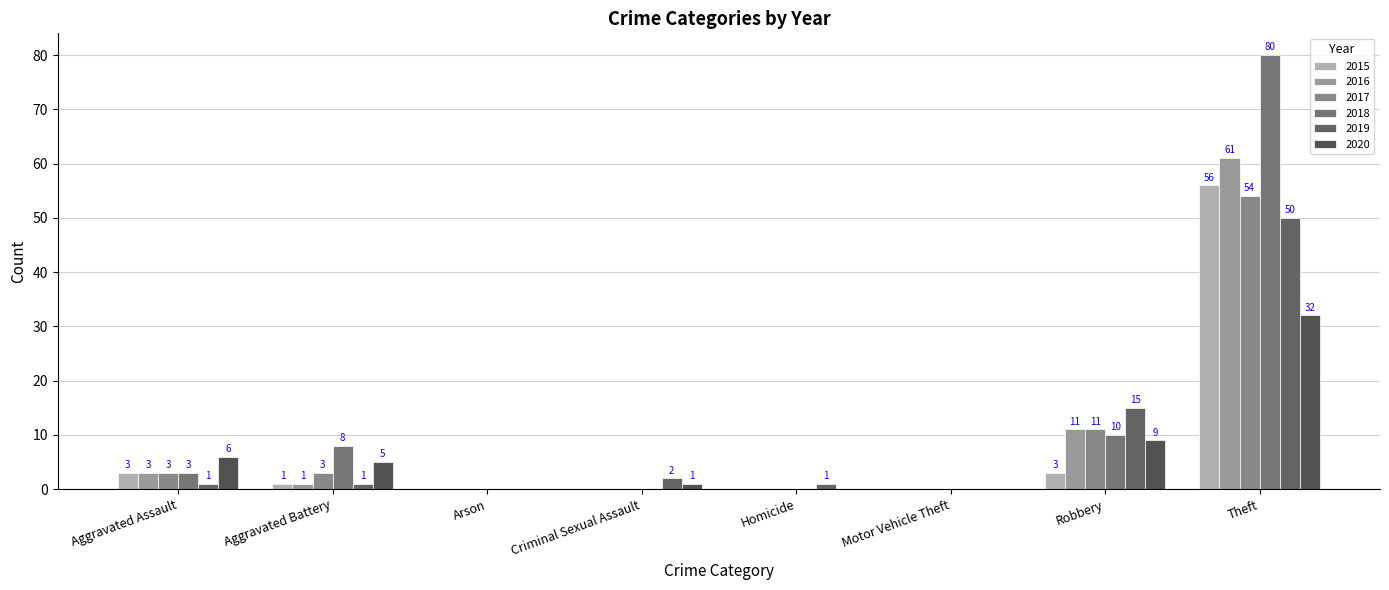

Where does the 2018 series first go above 3?

Aggravated Battery